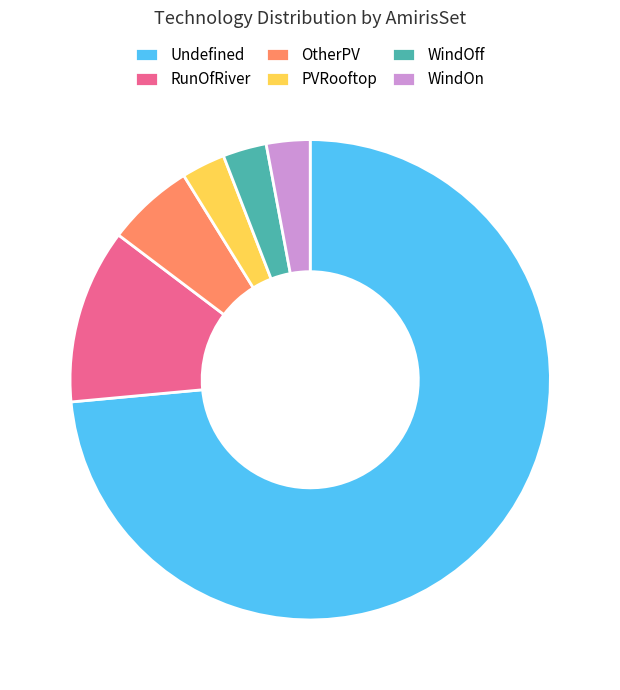

Combined, do Undefined and PVRooftop account for over 50%?

Yes